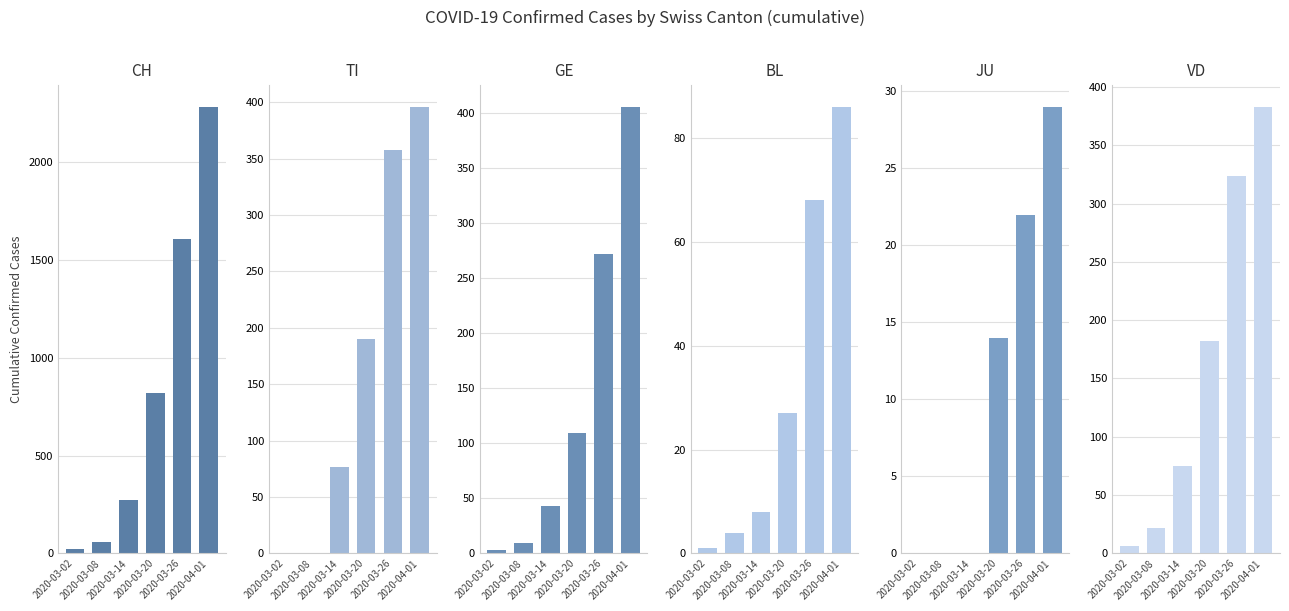

At which label does BL reach its minimum?

2020-03-02